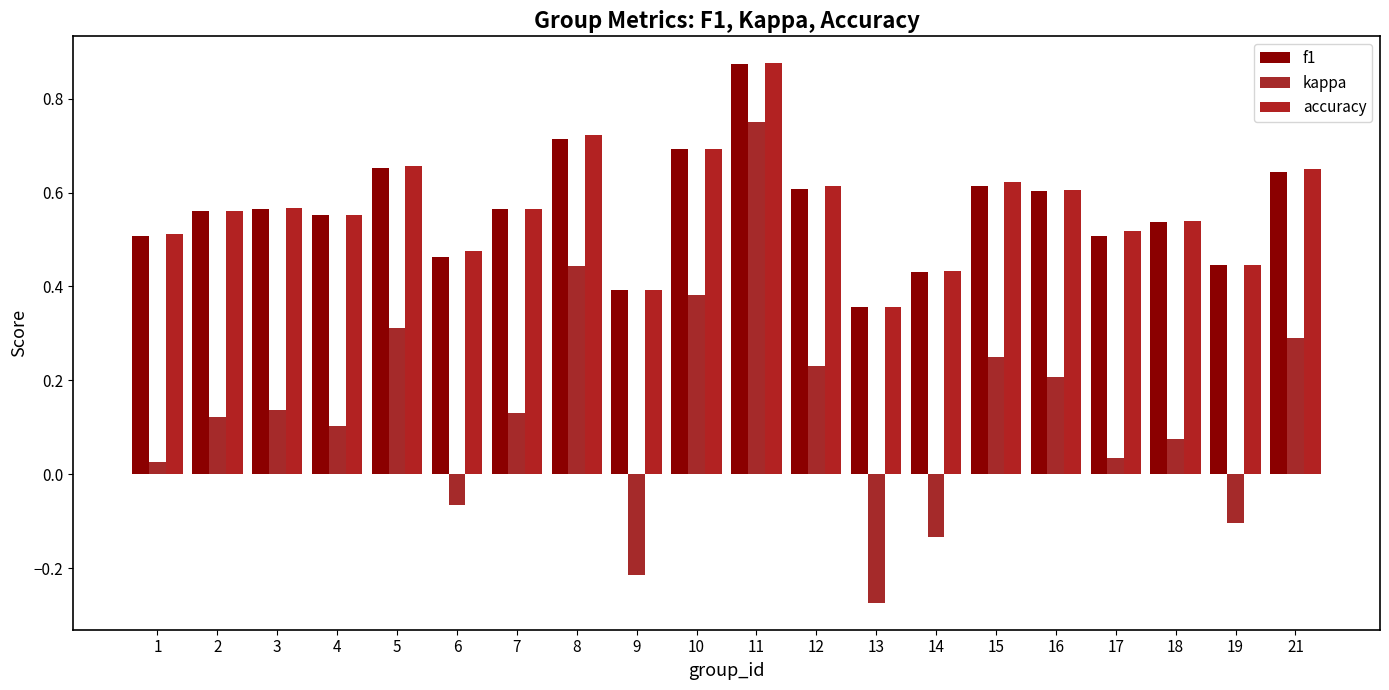

How many series are shown in this chart?

3